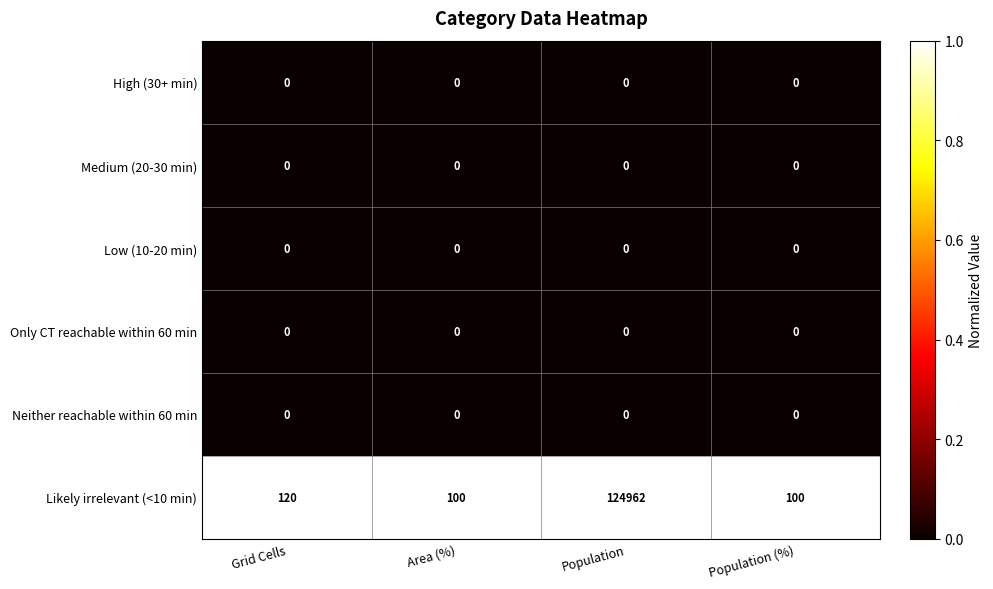

At which label is Likely irrelevant (<10 min) closest to 62531?

Grid Cells